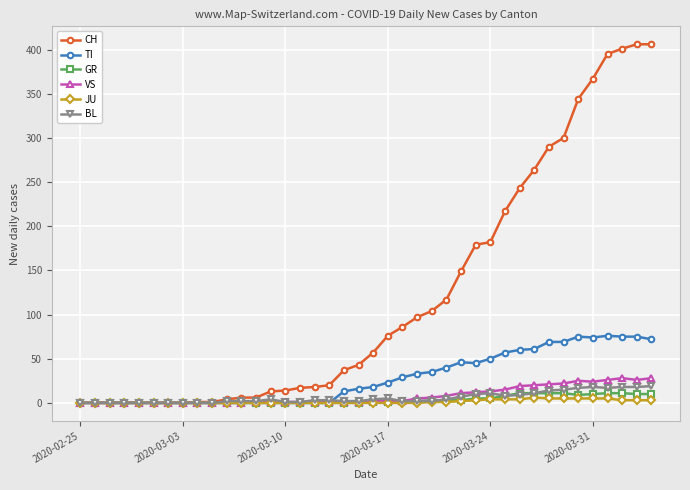

What is the greatest value displayed?

406